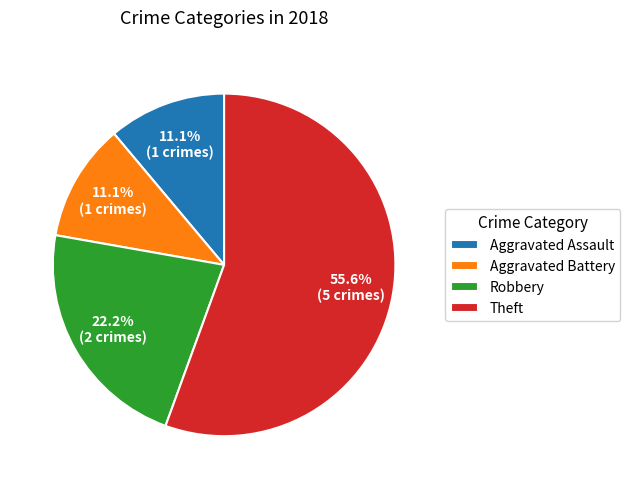

How many segments does this pie chart have?

4